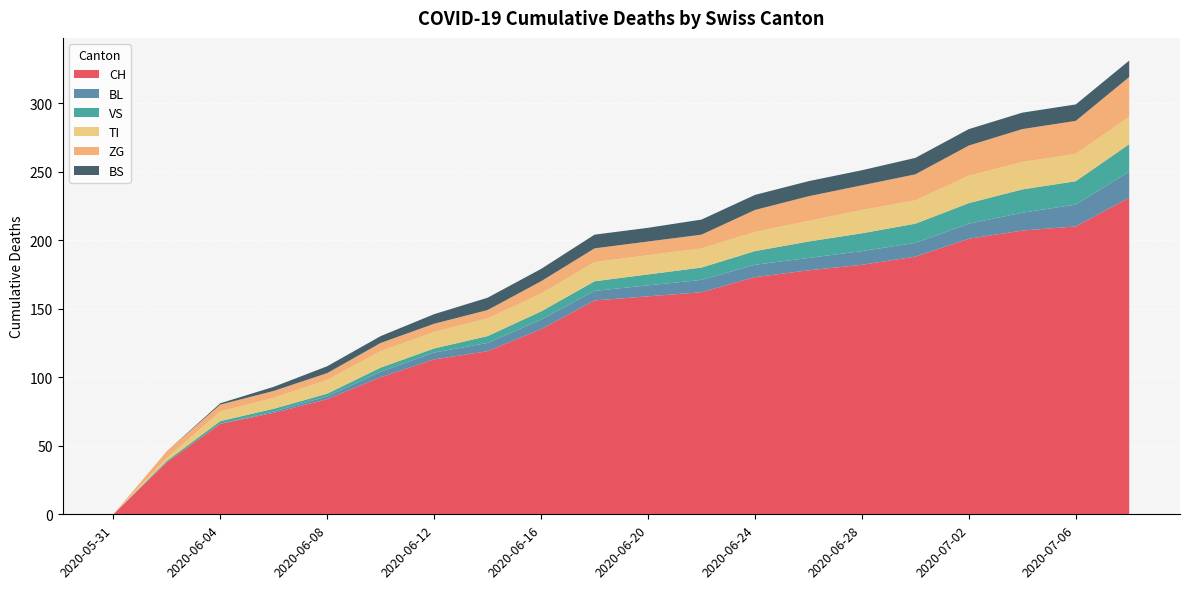

Reading left to right, list all the values displayed in this chart.

CH: 0	38	66	74	84	100	113	119	135	156	159	162	173	178	182	188	201	207	210	231
BL: 0	0	0	1	2	4	5	6	7	7	8	9	9	9	10	10	11	13	16	19
VS: 0	1	2	2	2	3	3	5	6	7	8	9	10	12	13	14	15	17	17	20
TI: 0	2	7	8	10	12	12	13	13	14	14	14	14	15	17	17	20	20	20	20
ZG: 0	5	5	5	5	6	6	6	9	10	10	10	16	18	18	19	22	24	24	29
BS: 0	0	1	3	5	5	7	9	9	10	10	11	11	11	11	12	12	12	12	12